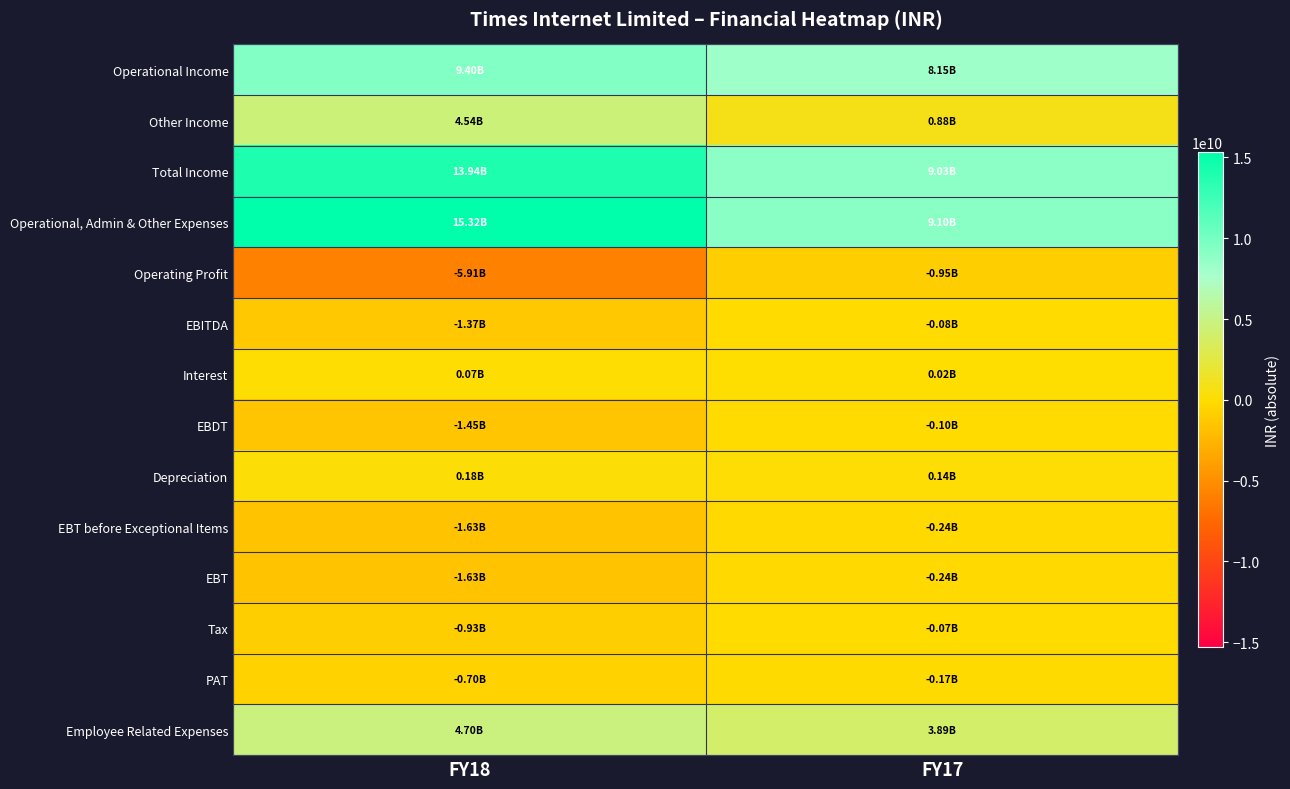

Which series has the widest spread of values?

Operational, Admin & Other Expenses